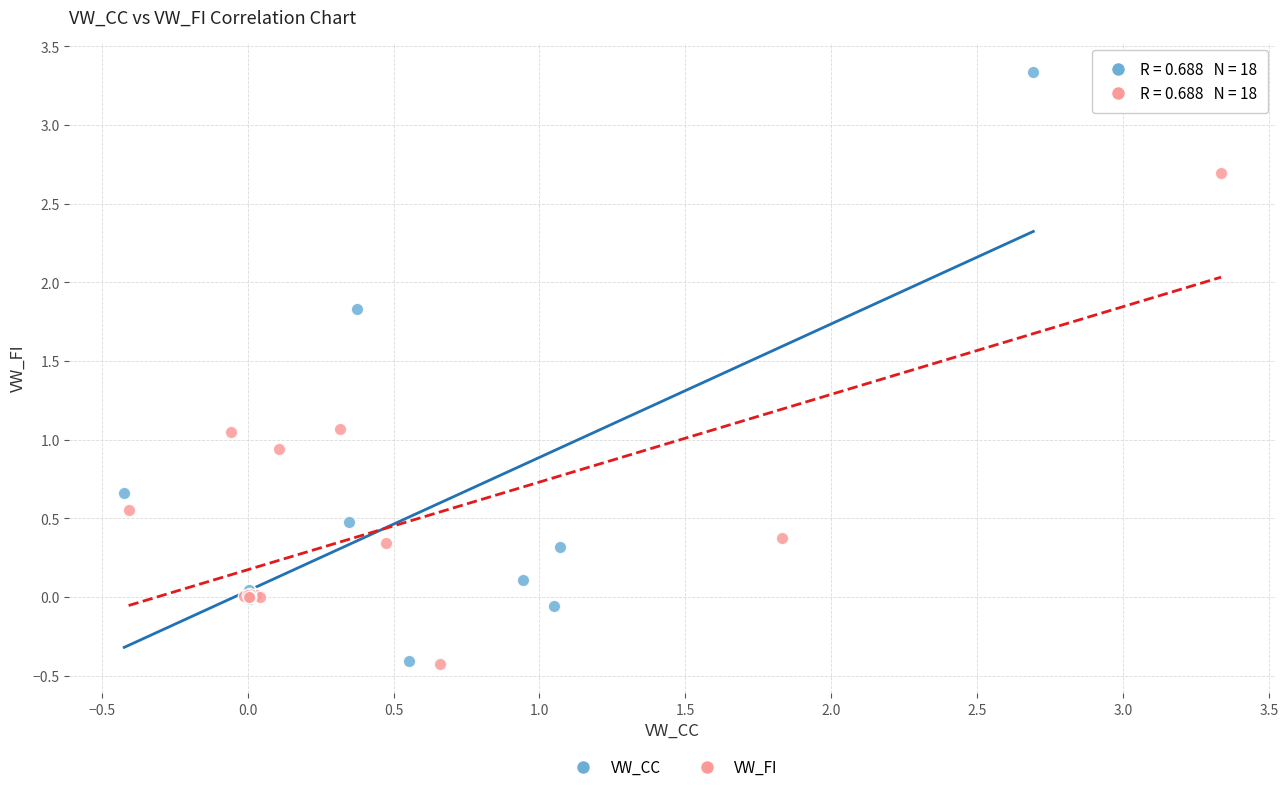

Which series contains the highest Y value?

VW_CC